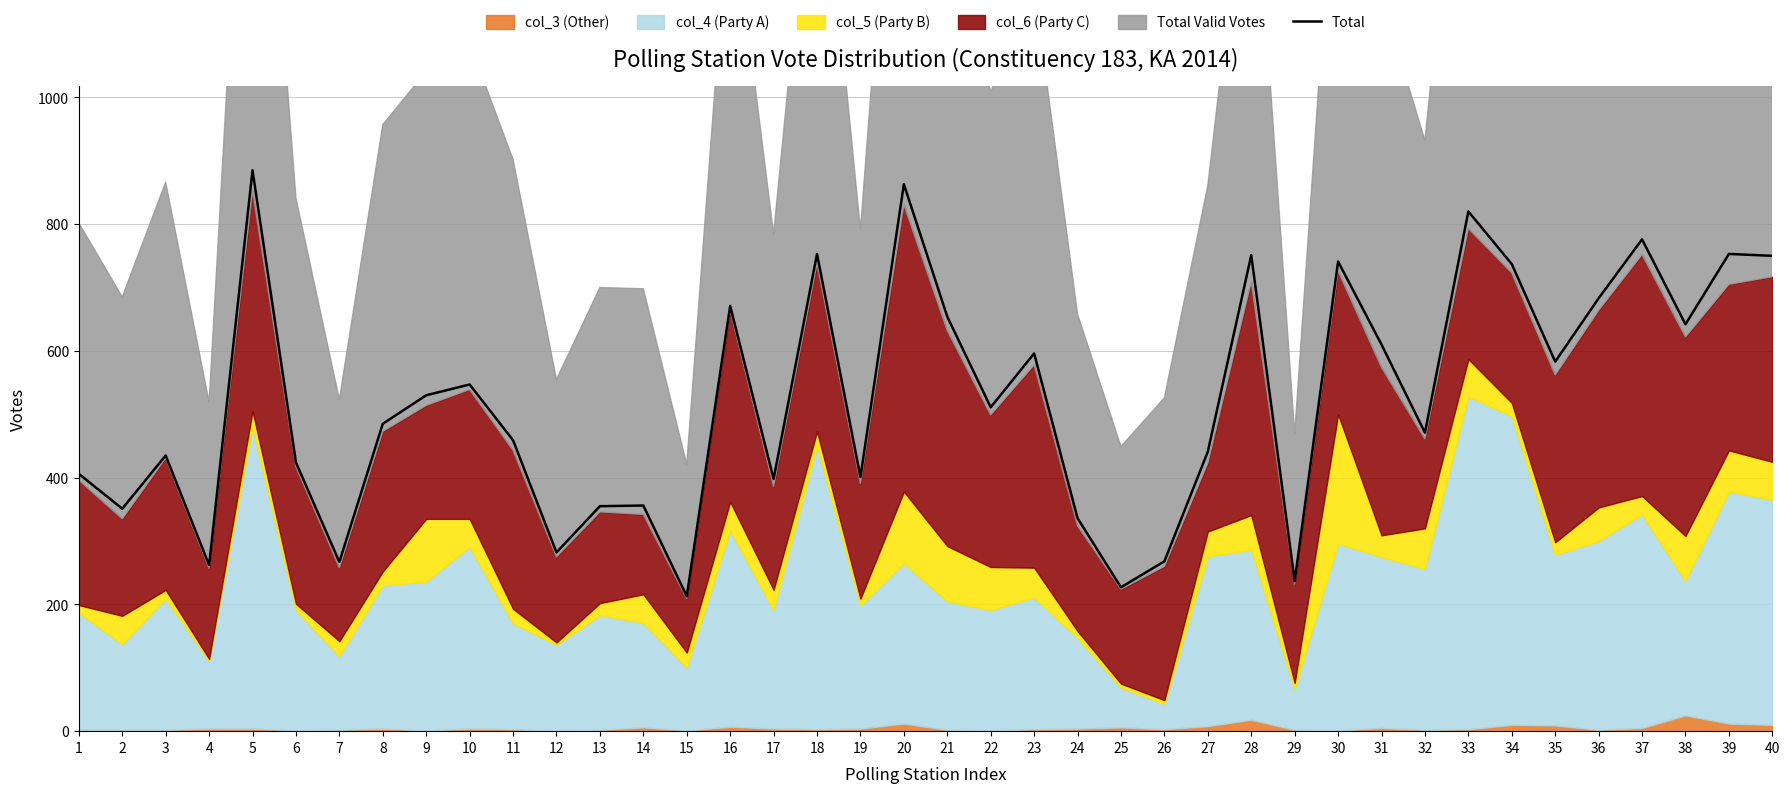

Reading left to right, transcribe all the data shown in this chart.

1=406	2=351	3=435	4=262	5=885	6=424	7=267	8=485	9=530	10=547	11=459	12=282	13=355	14=356	15=213	16=671	17=398	18=753	19=401	20=863	21=654	22=511	23=596	24=336	25=227	26=268	27=441	28=751	29=237	30=741	31=610	32=471	33=820	34=737	35=583	36=683	37=776	38=642	39=753	40=750